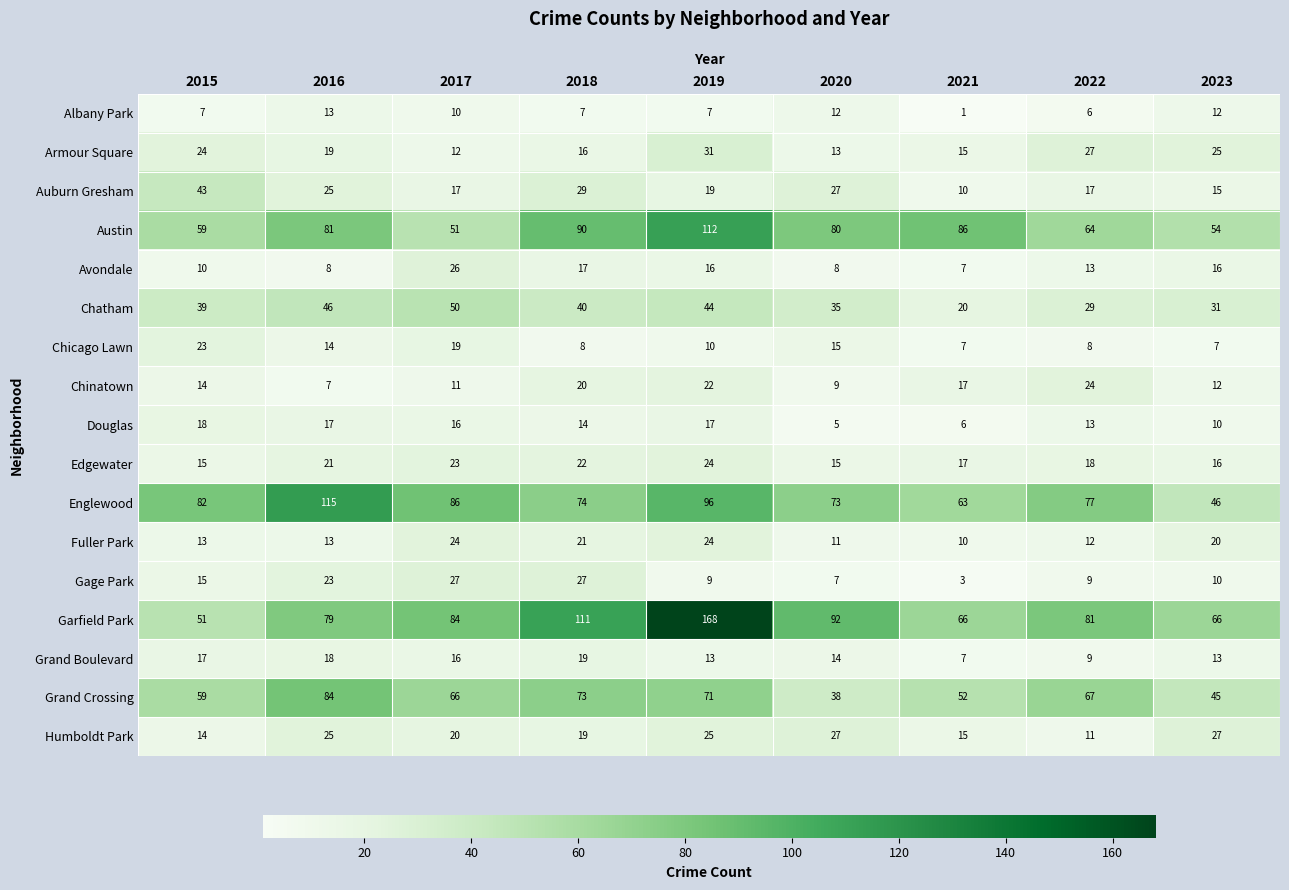

Is it true that Chicago Lawn equals 4 at 2023?

False